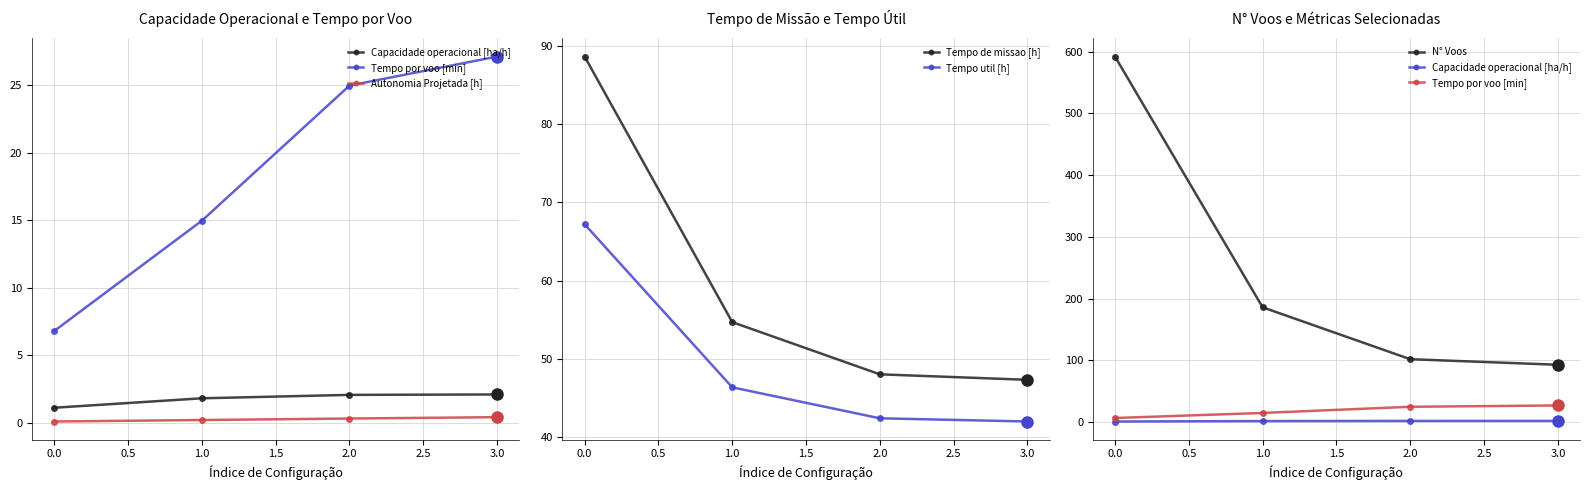

Reading left to right, transcribe all the data shown in this chart.

Capacidade operacional [ha/h]: 1.1	1.8	2.1	2.1
Tempo por voo [min]: 6.8	15.0	25.0	27.1
Autonomia Projetada [h]: 0.1	0.2	0.3	0.4
Tempo de missao [h]: 88.6	54.7	48.1	47.4
Tempo util [h]: 67.2	46.4	42.5	42.0
N° Voos: 592.0	186.0	102.0	93.0